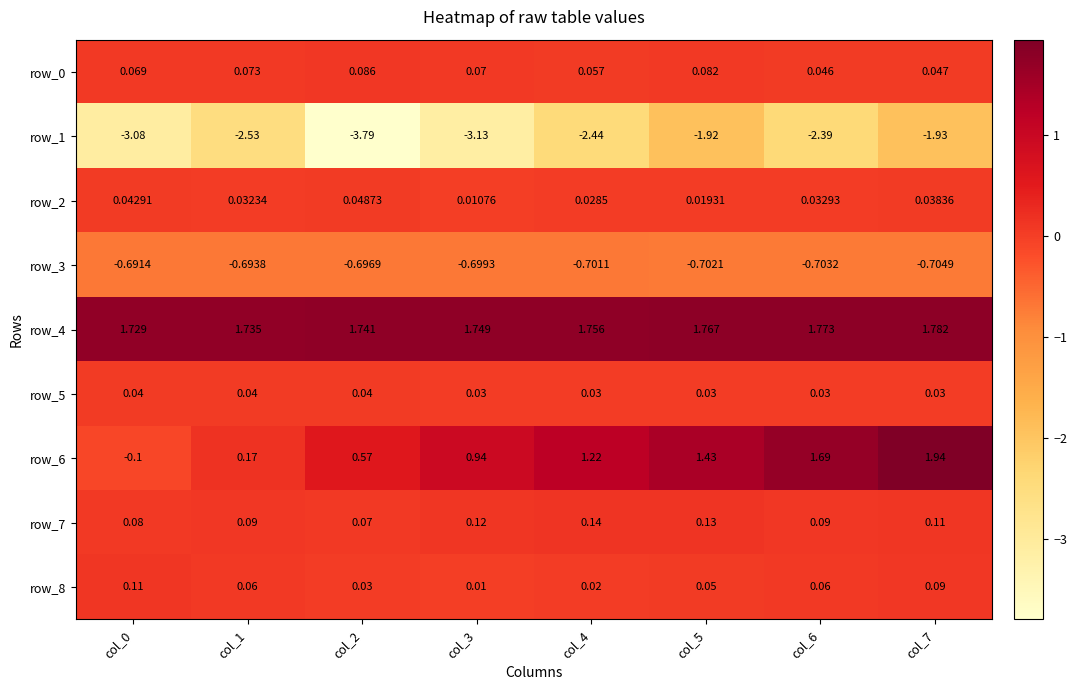

Is the value of row_2 at col_2 greater than the value of row_0 at col_3?

No